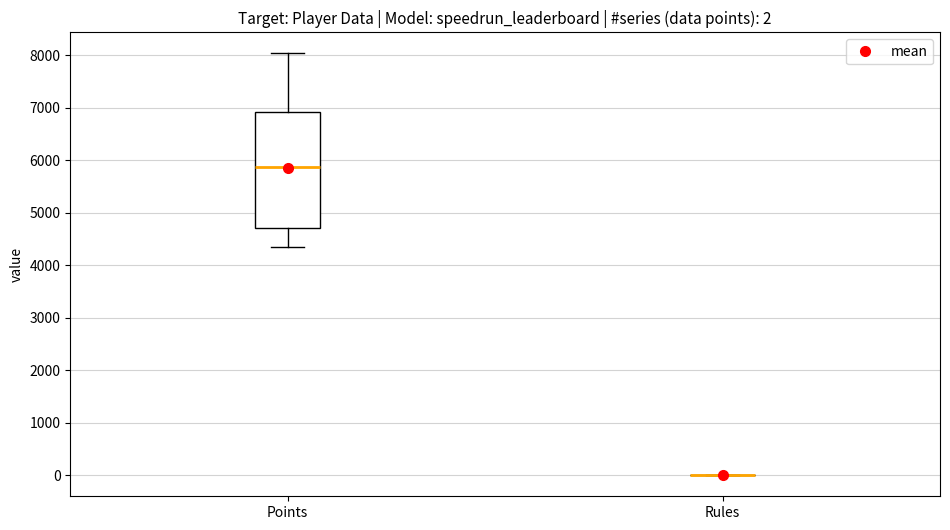

Which box is the tallest, from its lower edge to its upper edge?

Points